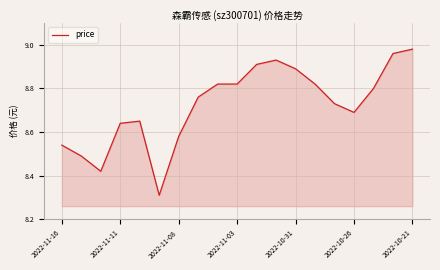

Reading right to left, transcribe all the data shown in this chart.

9.0	9.0	8.8	8.7	8.7	8.8	8.9	8.9	8.9	8.8	8.8	8.8	8.6	8.3	8.7	8.6	8.4	8.5	8.5